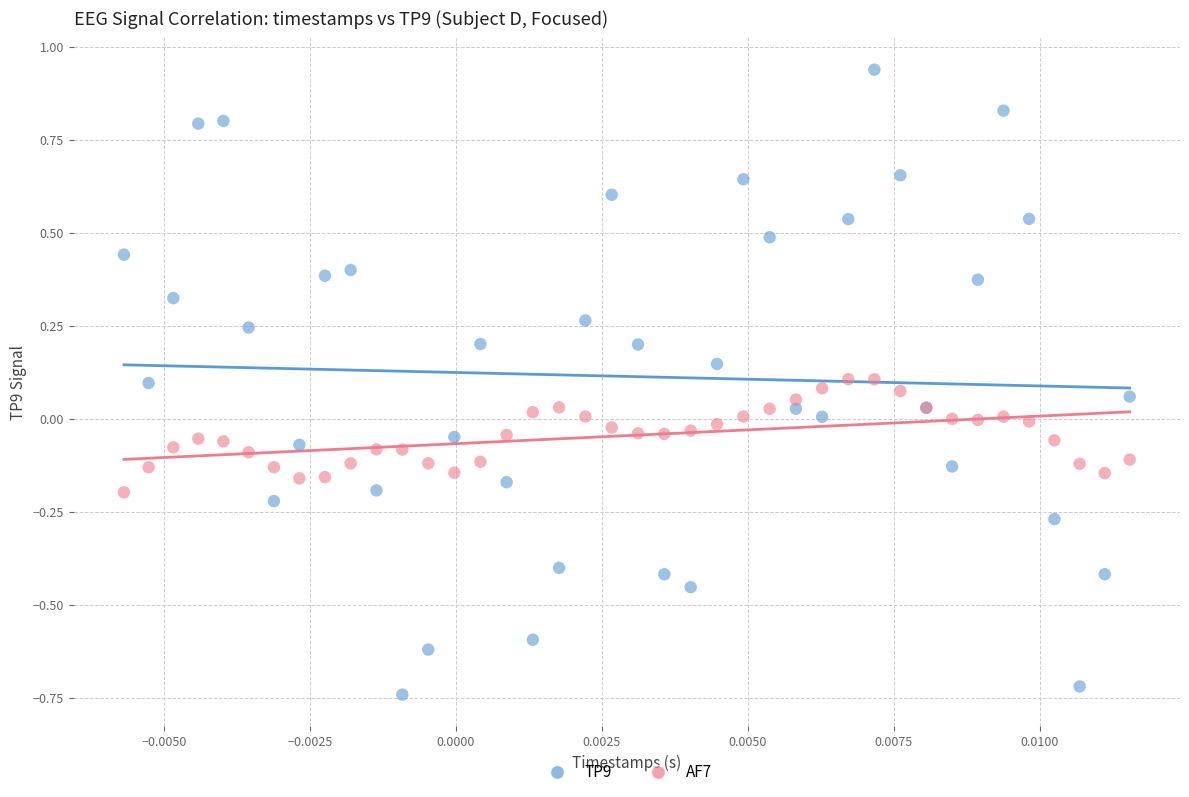

Which series contains the lowest Y value?

TP9